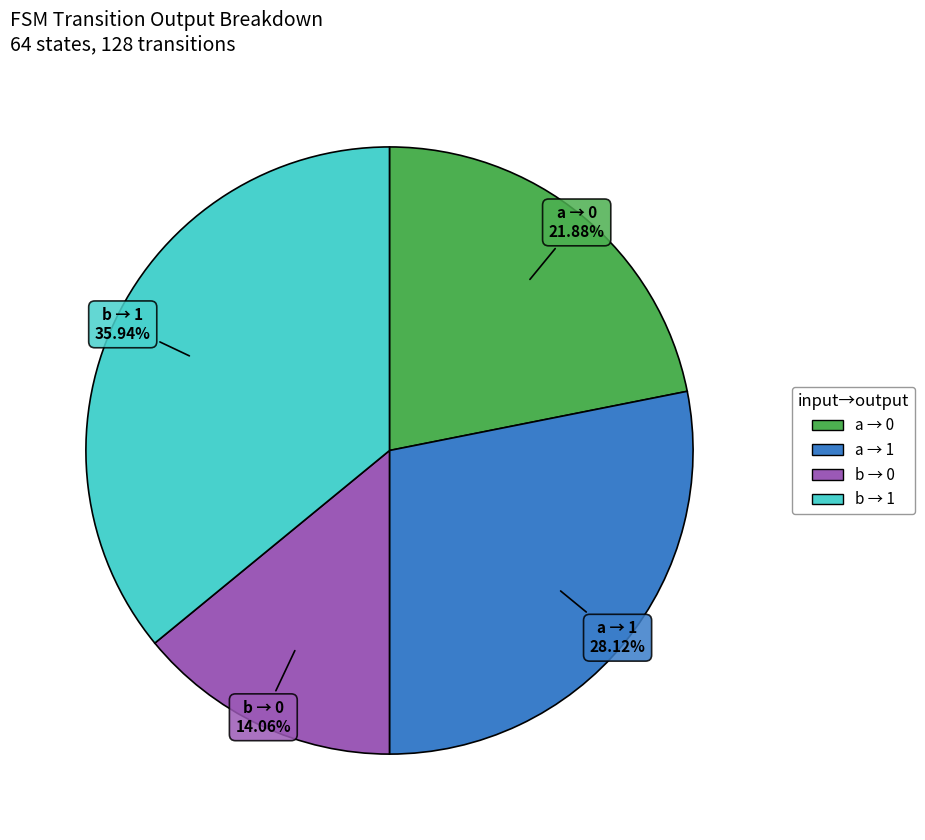

Do a → 0 and b → 1 together represent more than half of the pie?

Yes